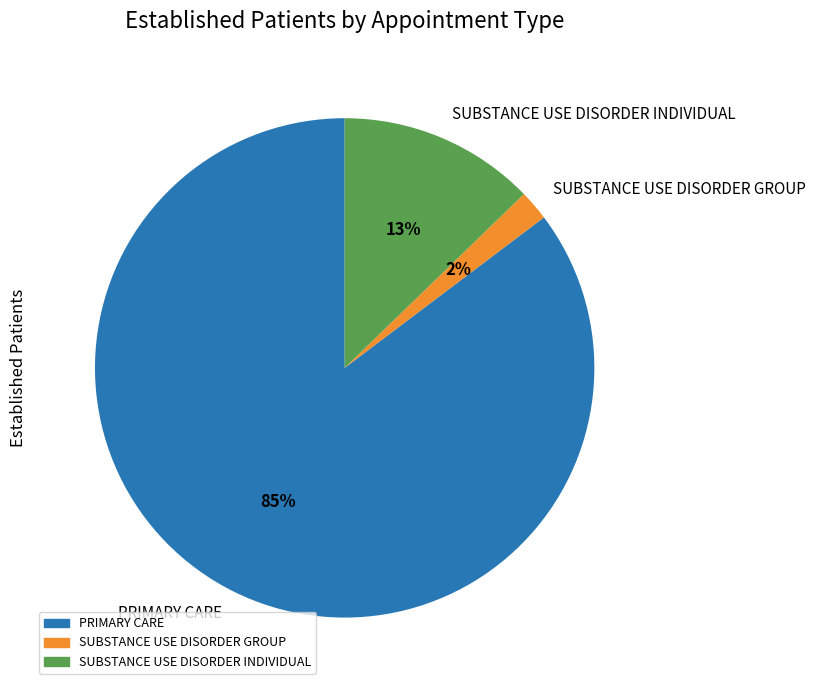

Which slice represents more than half of the pie?

PRIMARY CARE